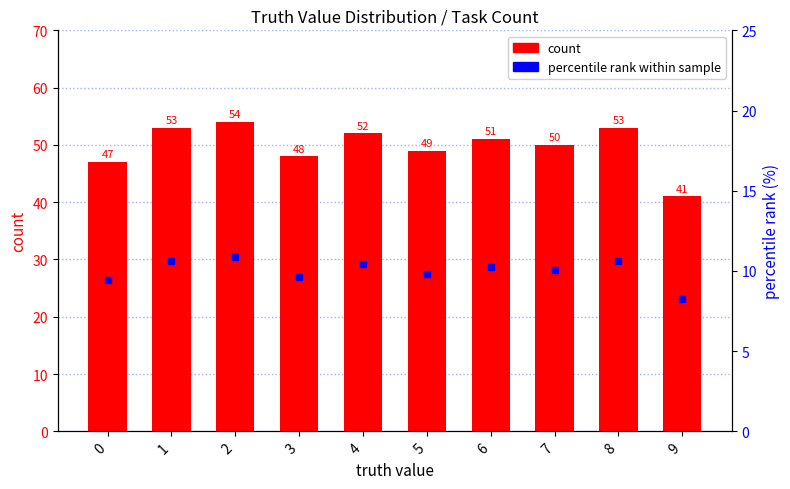

What is the value of the count bar at the 1st from the left?

47.0